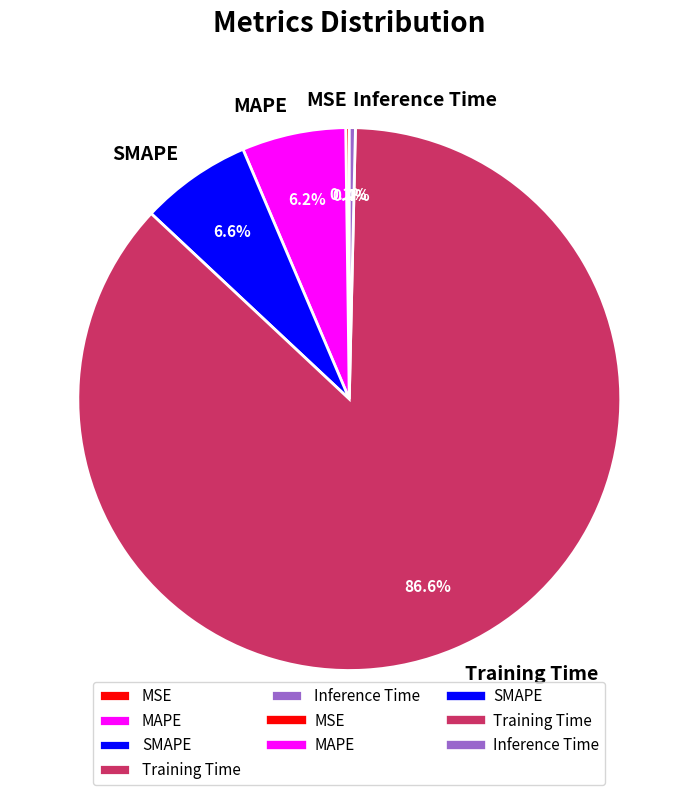

Does any single category account for the majority?

Yes